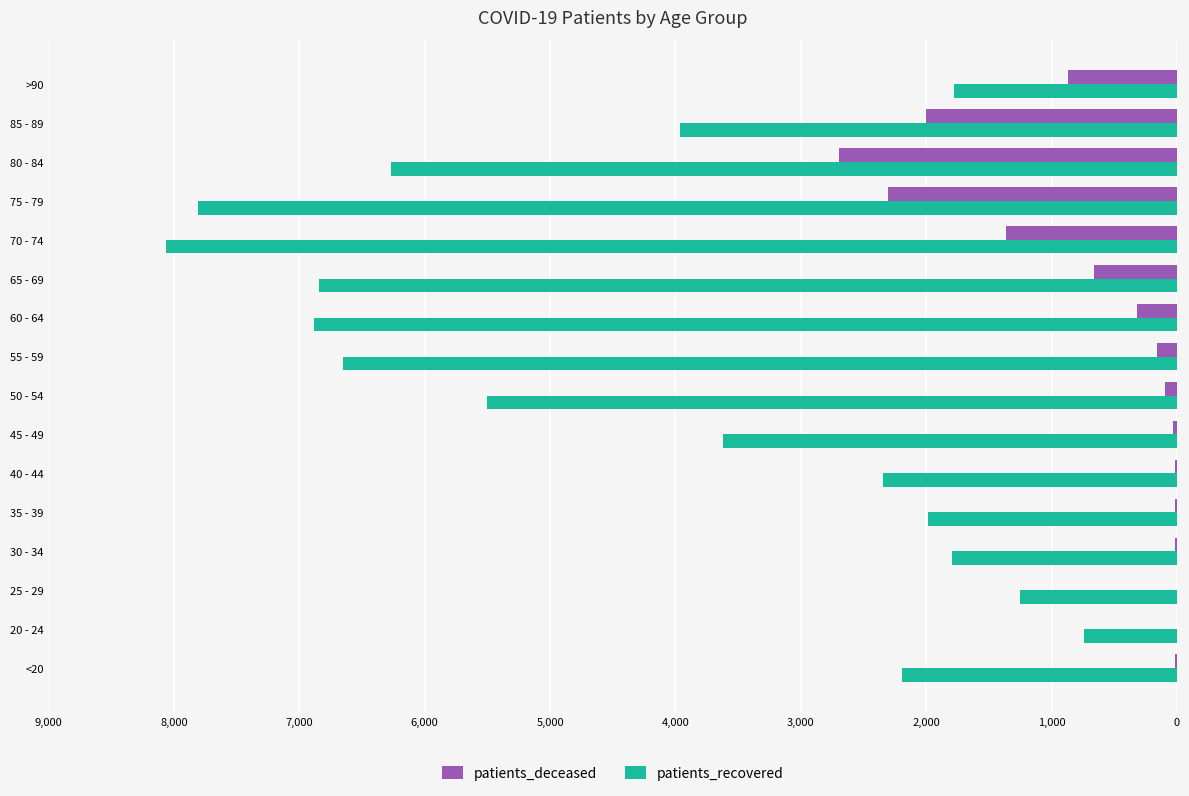

The value of patients_recovered at <20 is 1310. True or false?

False